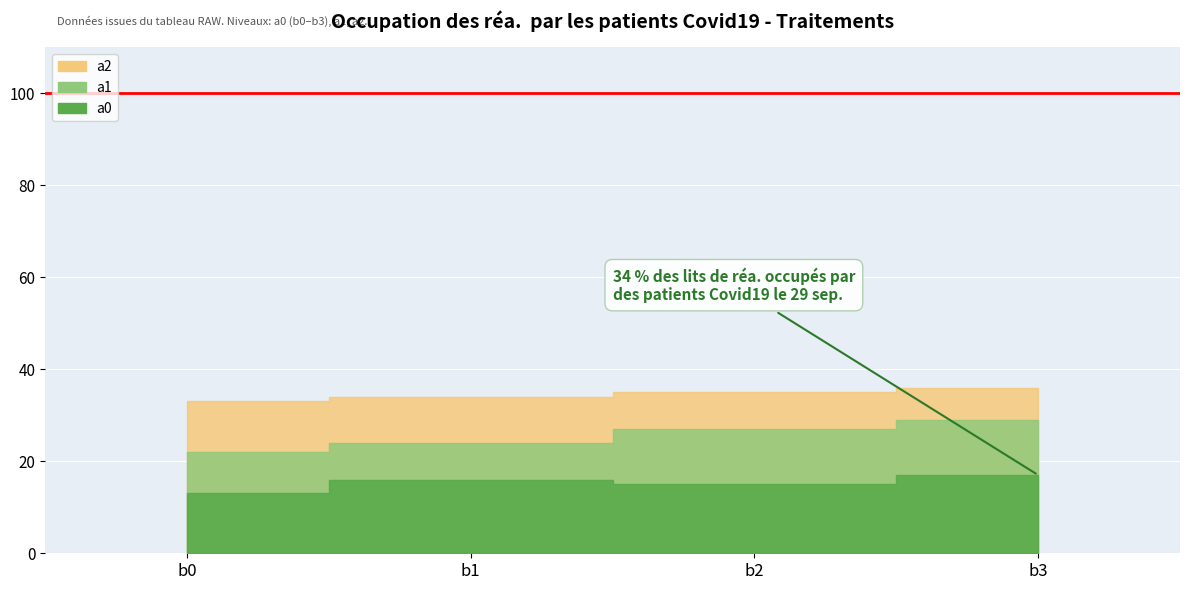

Count the number of data series in this chart.

3